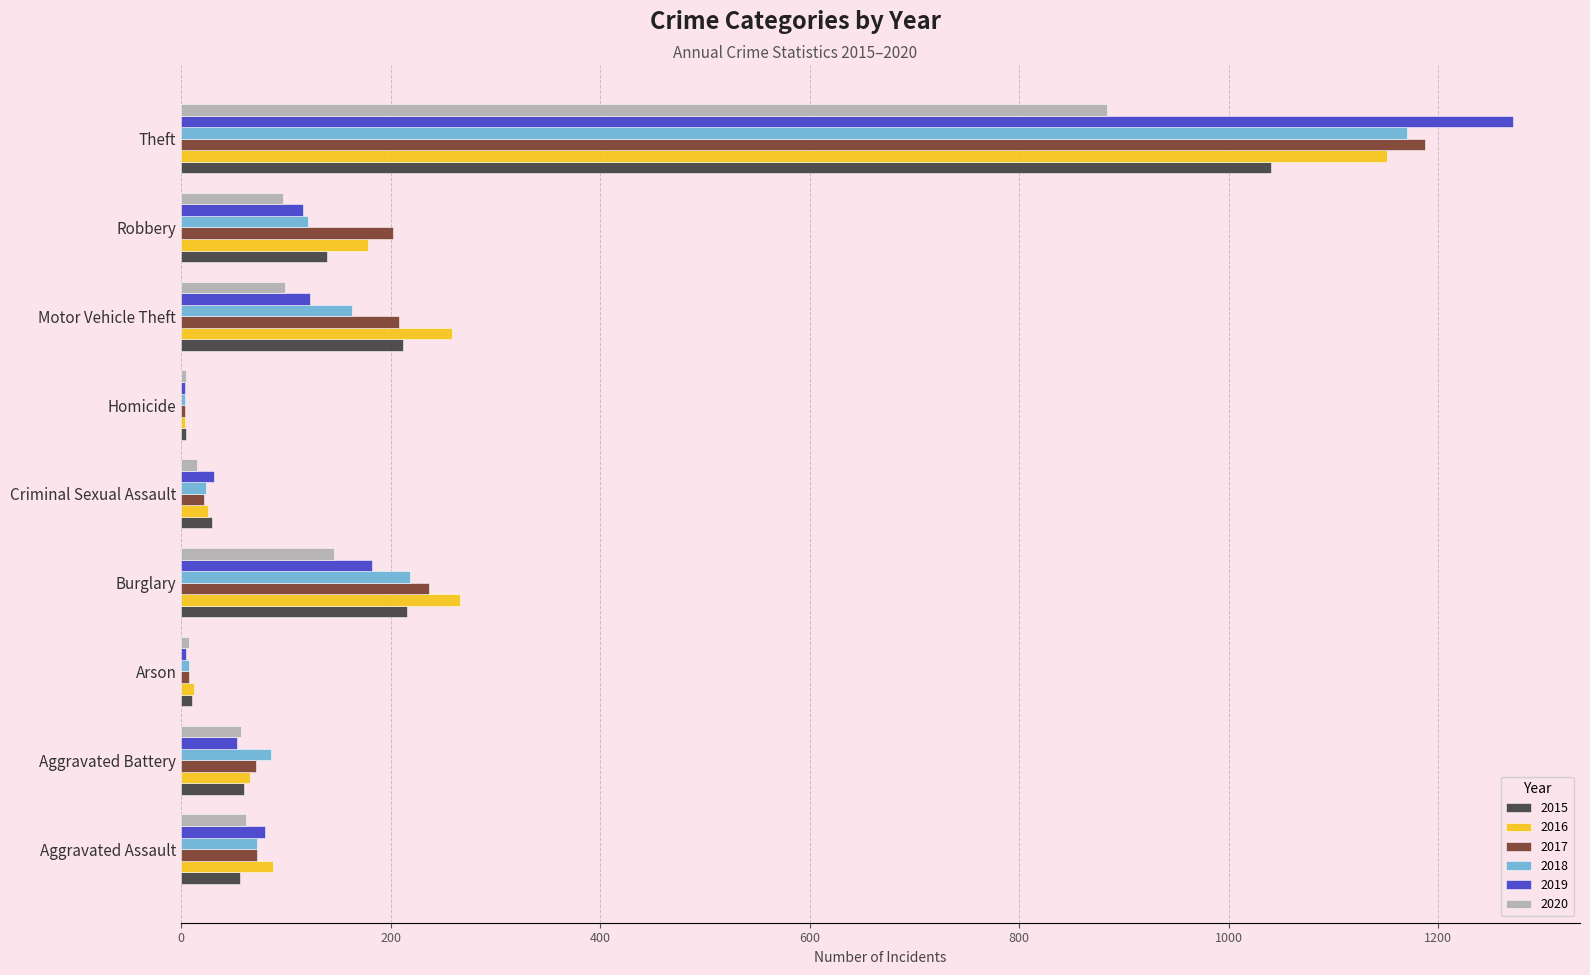

What is the approximate value of 2015 at Theft?

1041